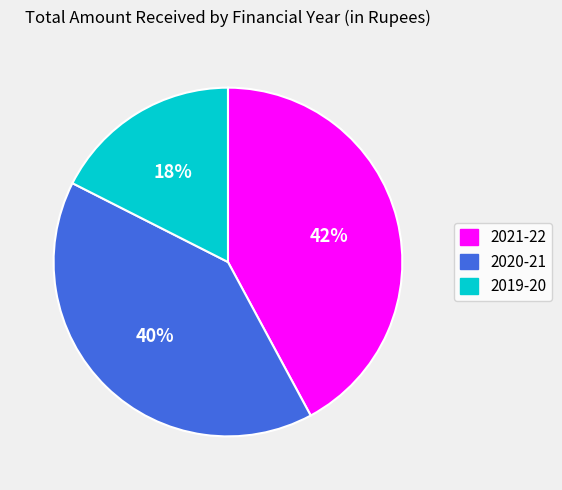

What is the largest slice in the pie chart?

2021-22